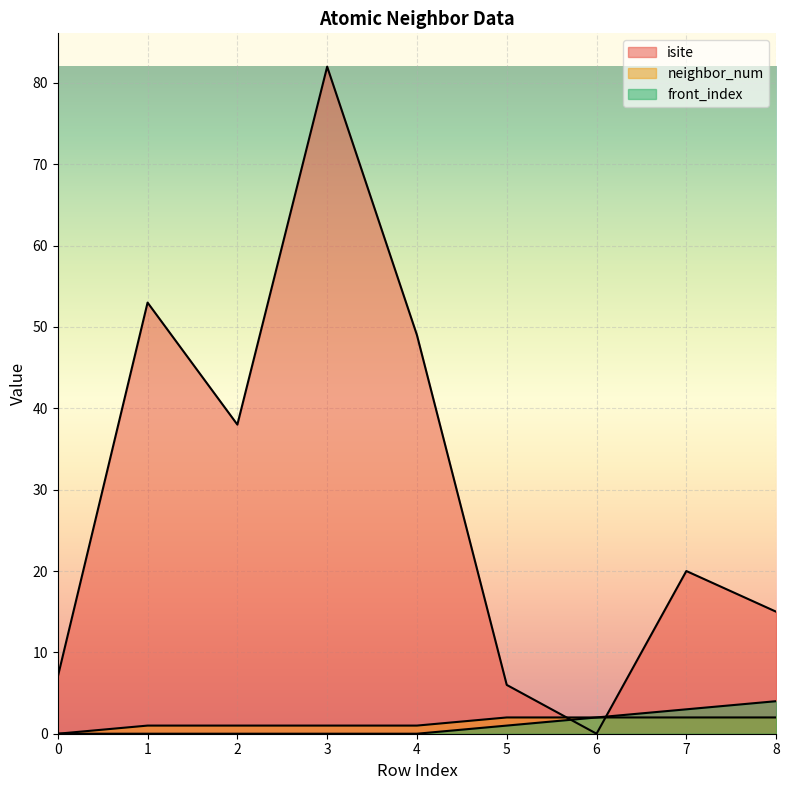

Reading left to right, extract all data points from this chart.

isite: 0=7	1=53	2=38	3=82	4=49	5=6	6=0	7=20	8=15
neighbor_num: 0=0	1=1	2=1	3=1	4=1	5=2	6=2	7=2	8=2
front_index: 0=0	1=0	2=0	3=0	4=0	5=1	6=2	7=3	8=4